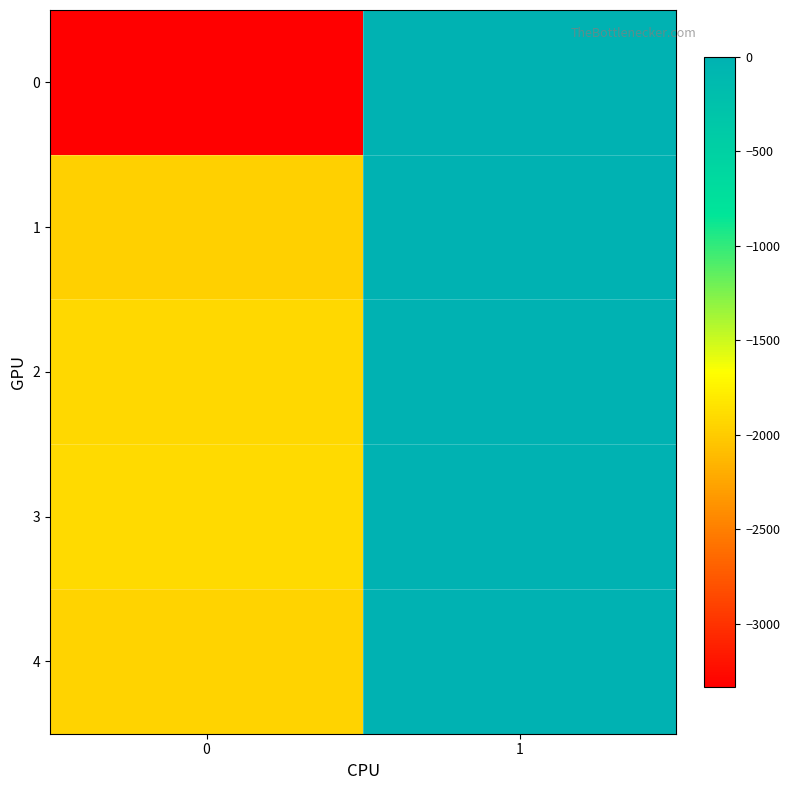

What is the spread (max minus min) of values at 1?

6